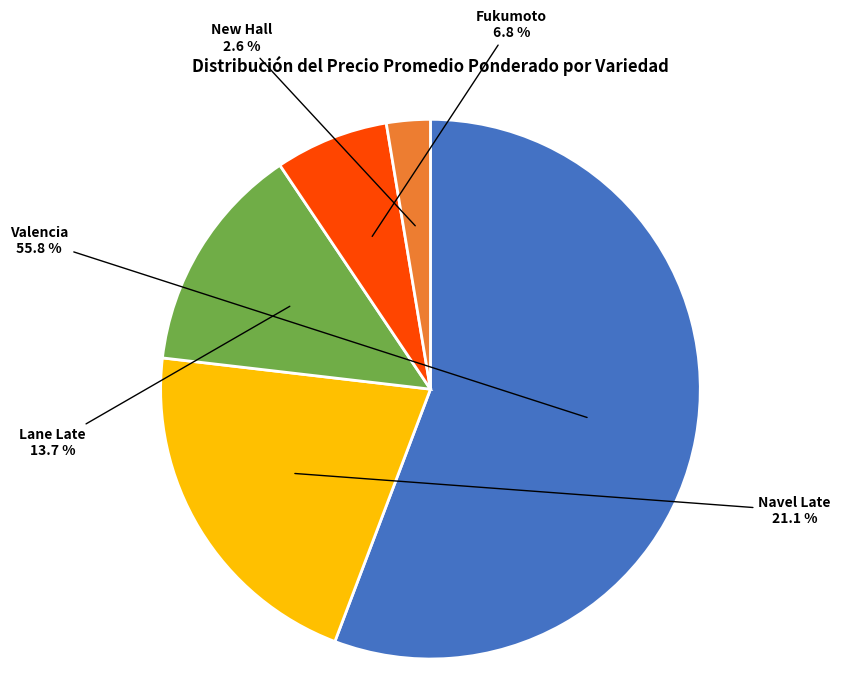

How many slices are in this pie chart?

5